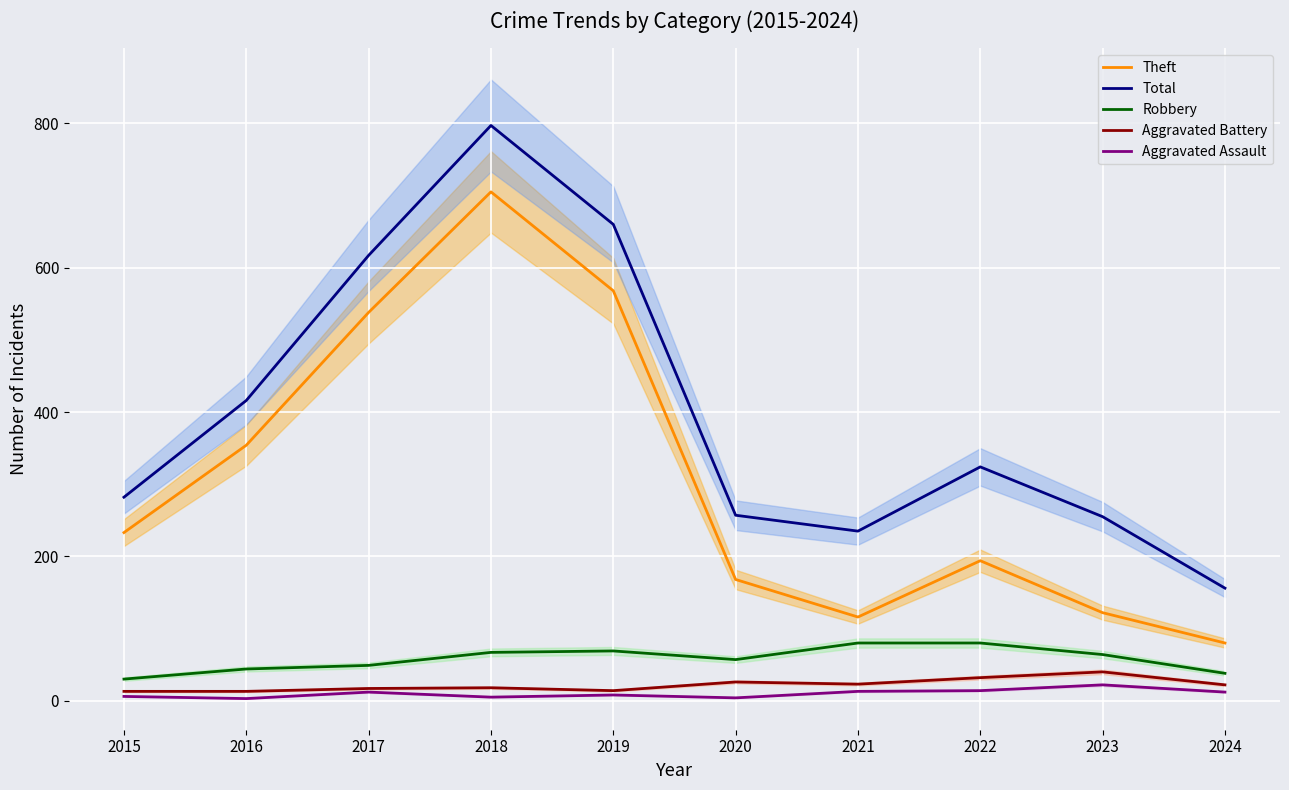

True or false: Theft has a value of 705 at 2018.

True